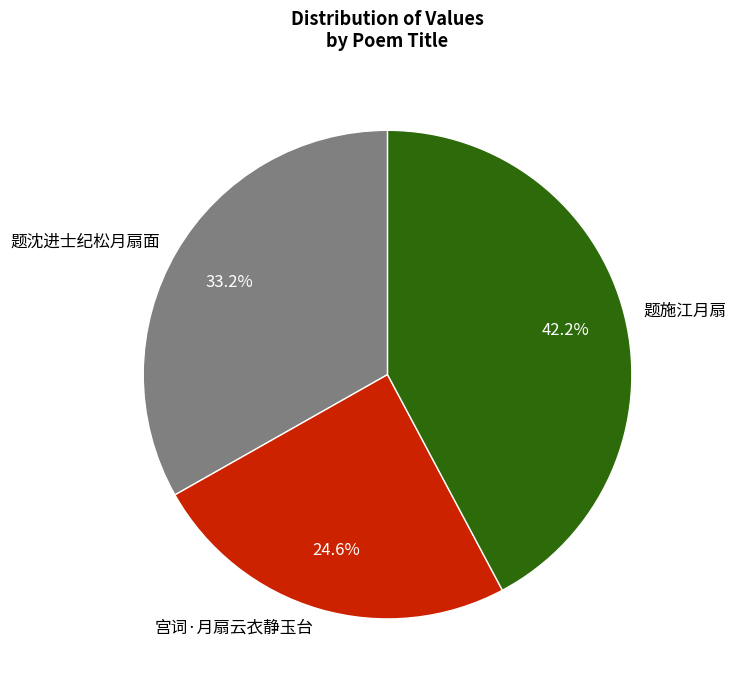

Is it true that 题沈进士纪松月扇面 is 33% of the pie?

True